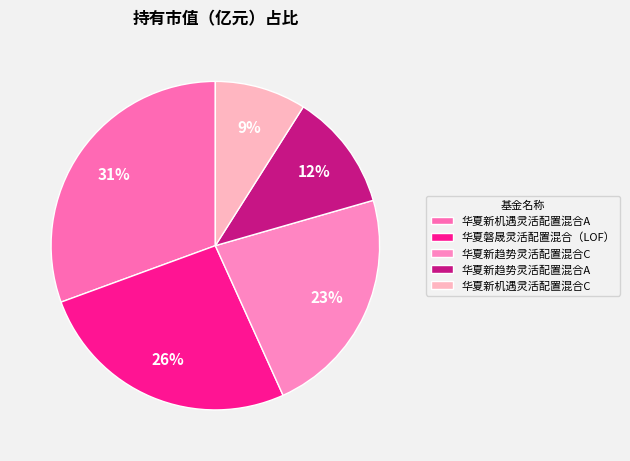

Does 华夏新趋势灵活配置混合A account for over 50% of the chart?

No